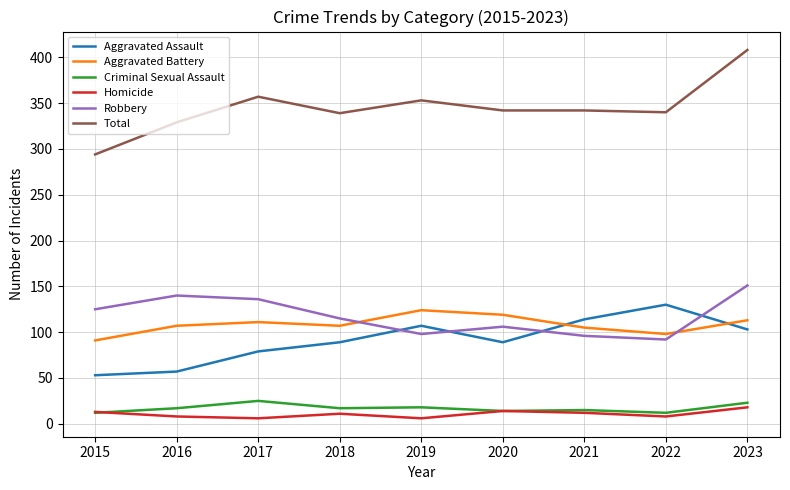

Which category has the highest value in the Total series?

2023